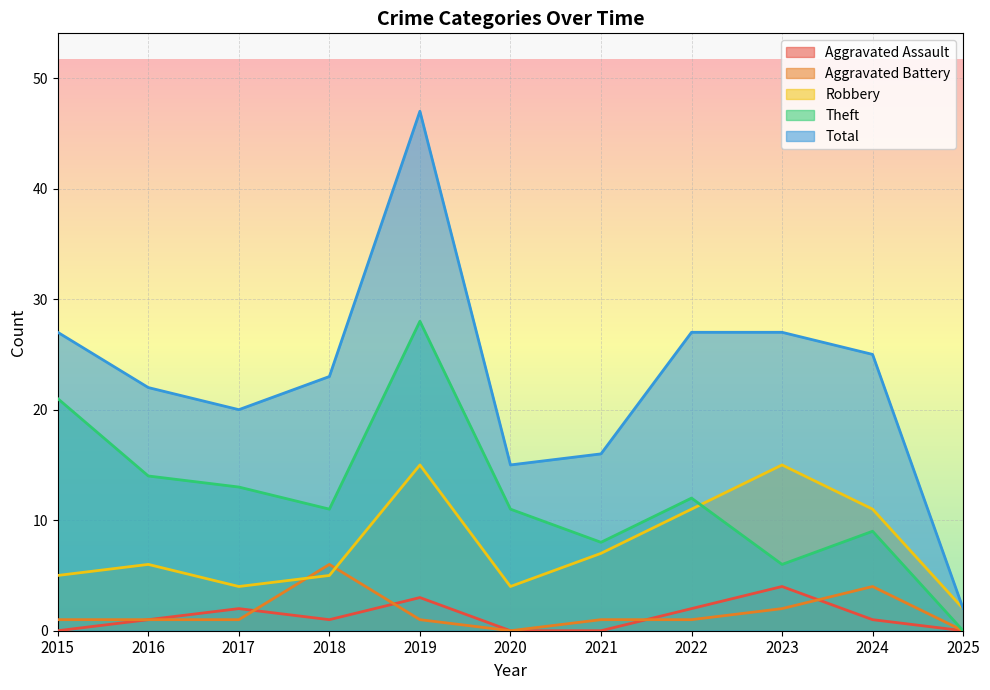

Which has a higher value, 2022 or 2016?

2022